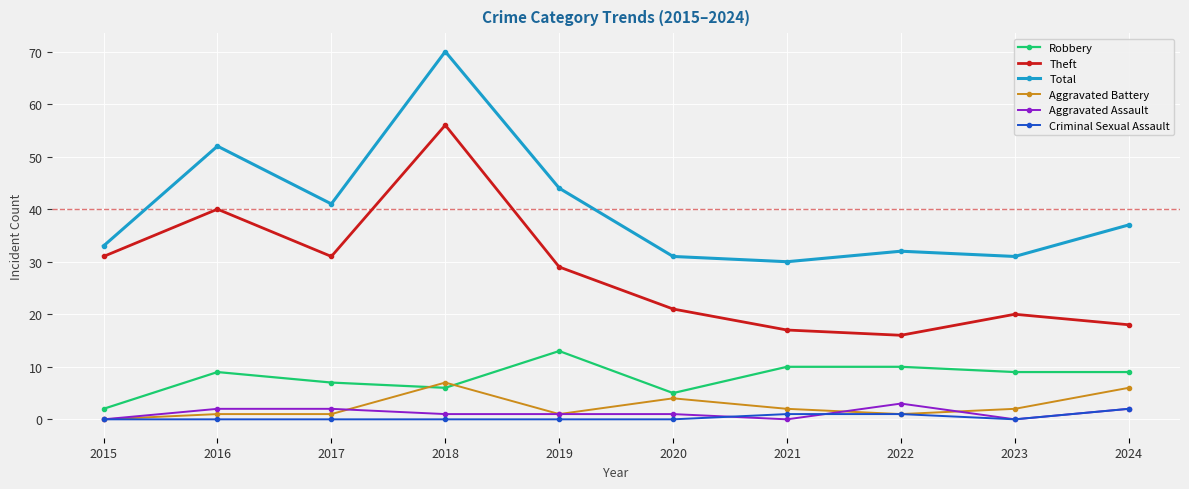

What is the difference between the second highest and minimum values in the Aggravated Assault series?

2